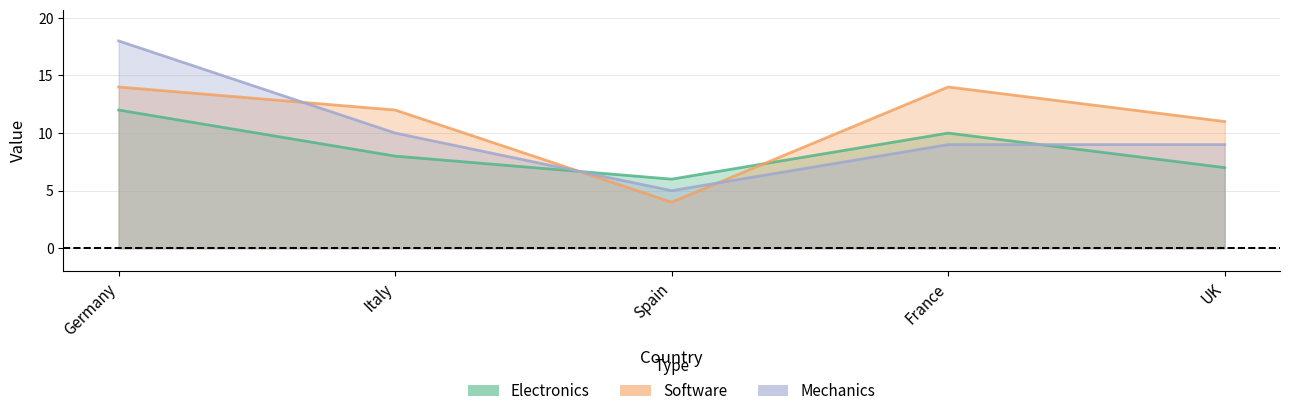

After their last crossing, which series has the higher values: Software or Electronics?

Software